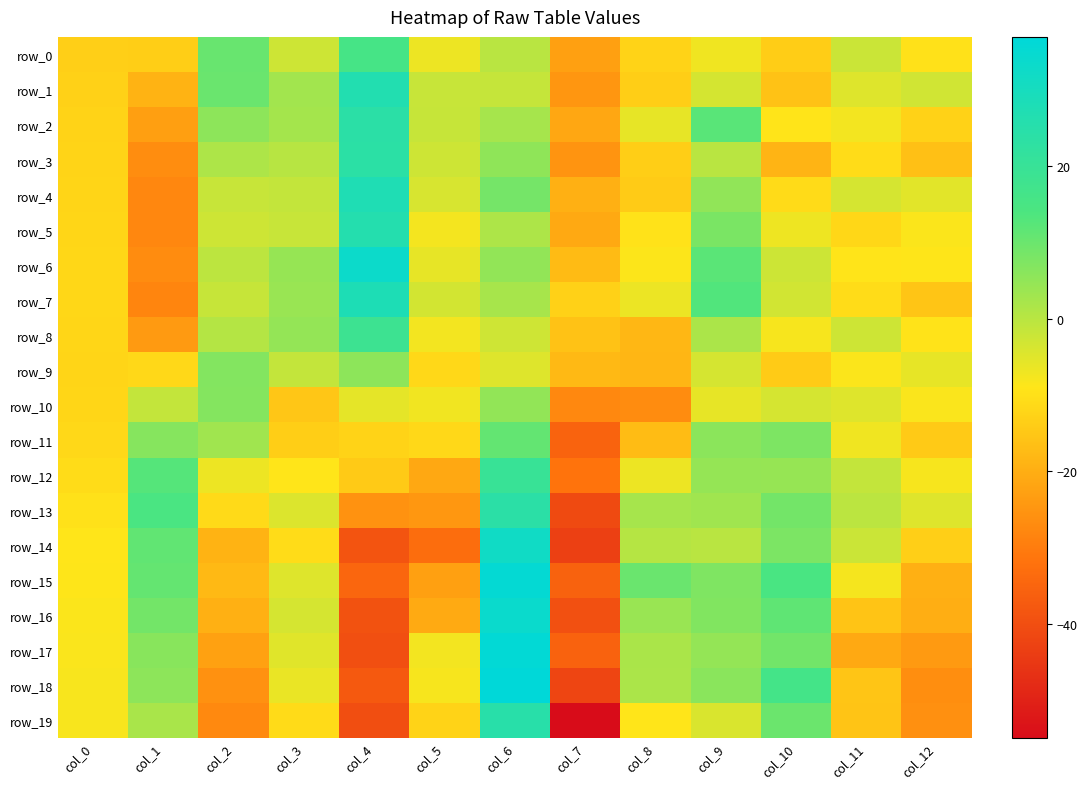

How many distinct data groups are displayed?

20